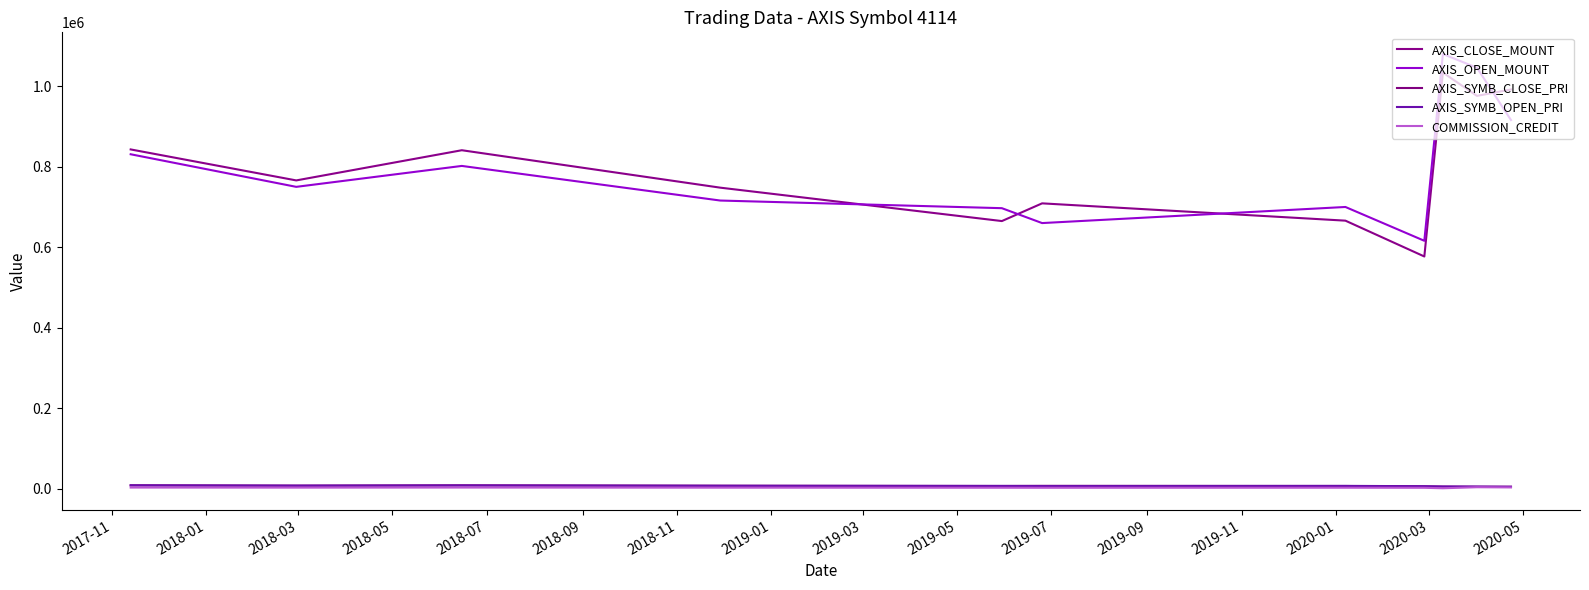

True or false: AXIS_OPEN_MOUNT and AXIS_SYMB_CLOSE_PRI intersect in this chart.

False